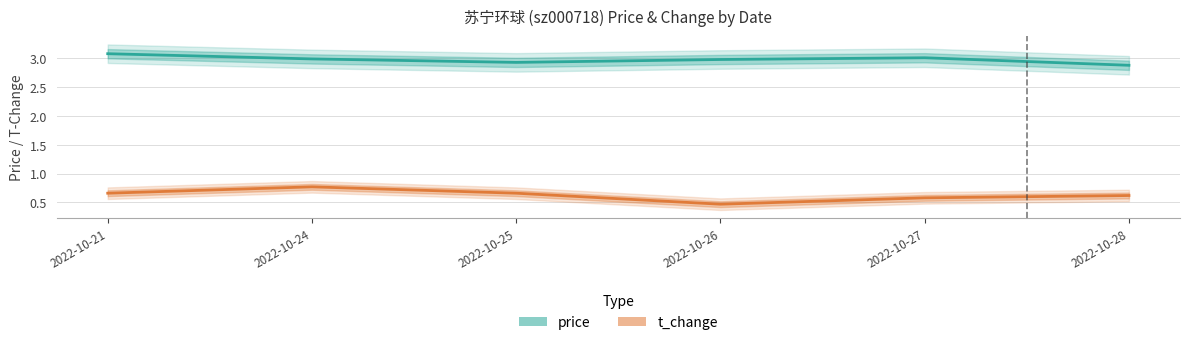

Reading right to left, extract all data points from this chart.

price: 2.9	3.0	3.0	2.9	3.0	3.1
t_change: 0.6	0.6	0.5	0.7	0.8	0.7